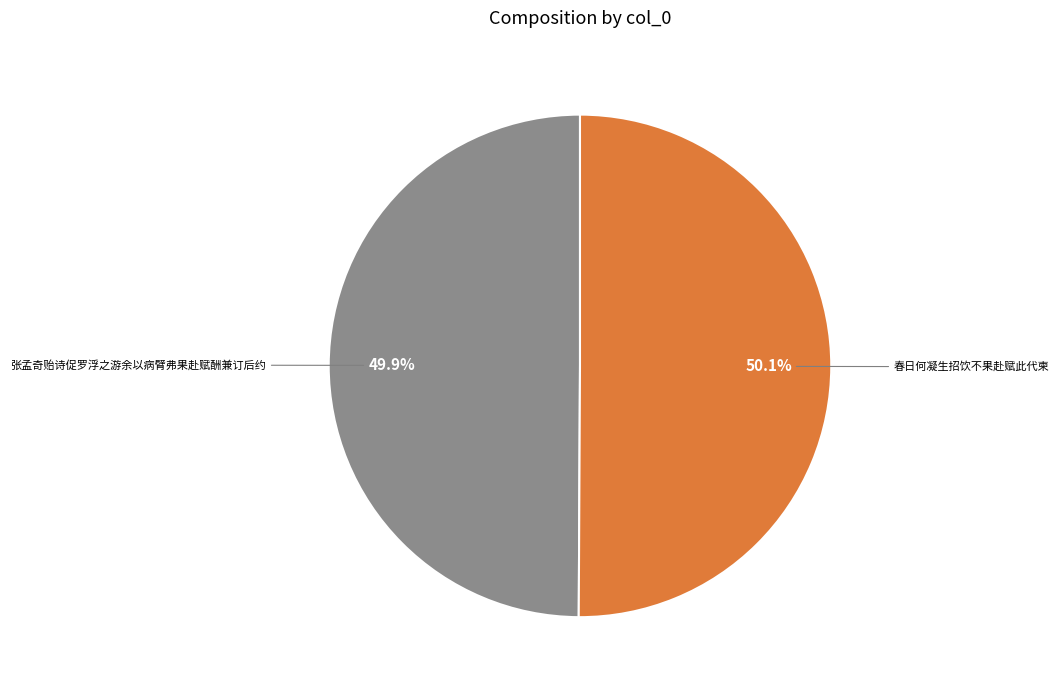

Does any single category account for the majority?

Yes